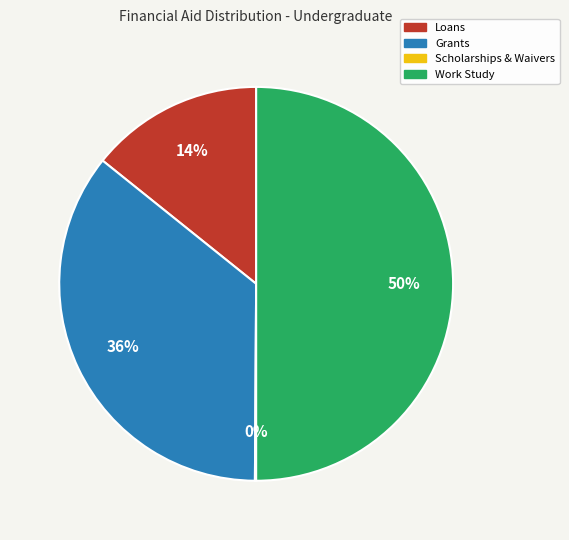

To the nearest percent, what is the difference between the Work Study and Loans slice percentages?

36%